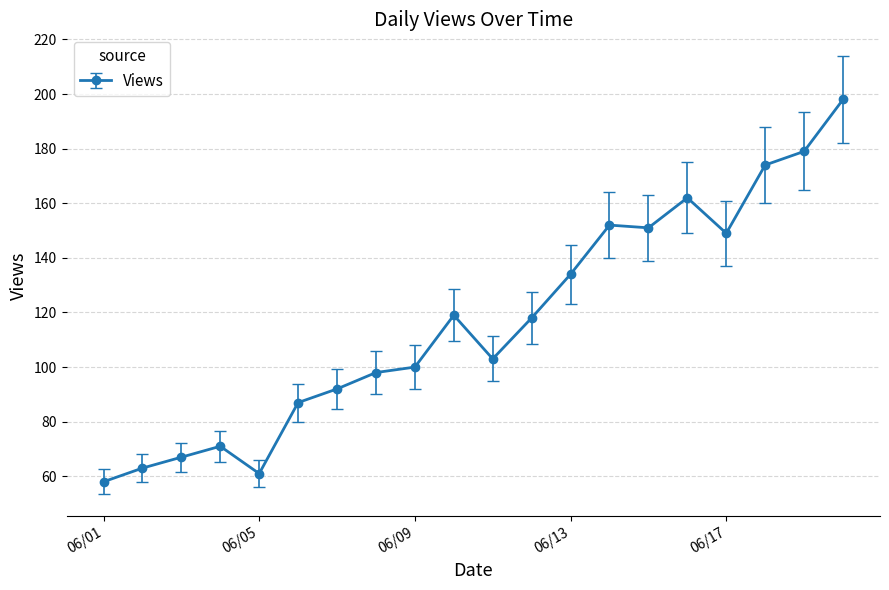

What is the minimum value shown in the chart?

58